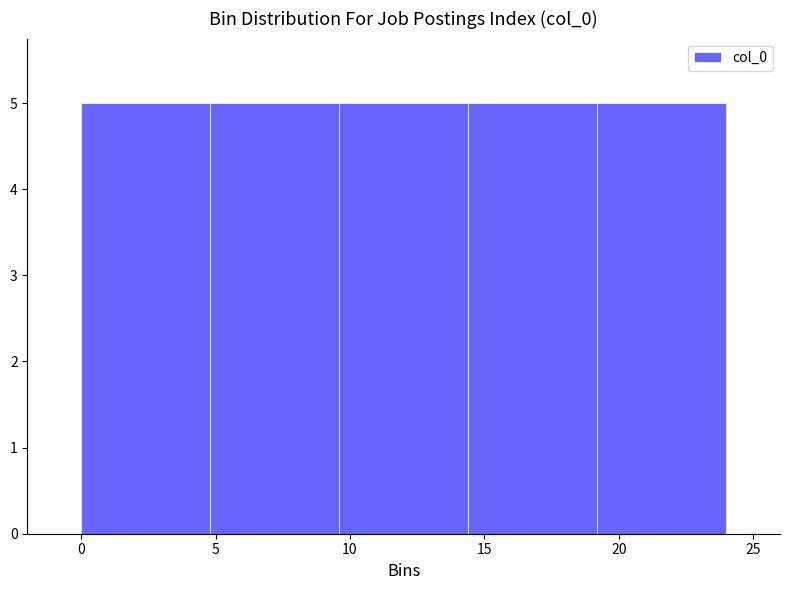

Reading left to right, list every bar in this chart as the range it spans on the x-axis followed by its height. Neither the bar edges nor the heights are printed on the chart, so give them approximately, as read against the axes.

0.0 to 4.8: 5
4.8 to 9.6: 5
9.6 to 14.4: 5
14.4 to 19.2: 5
19.2 to 24.0: 5